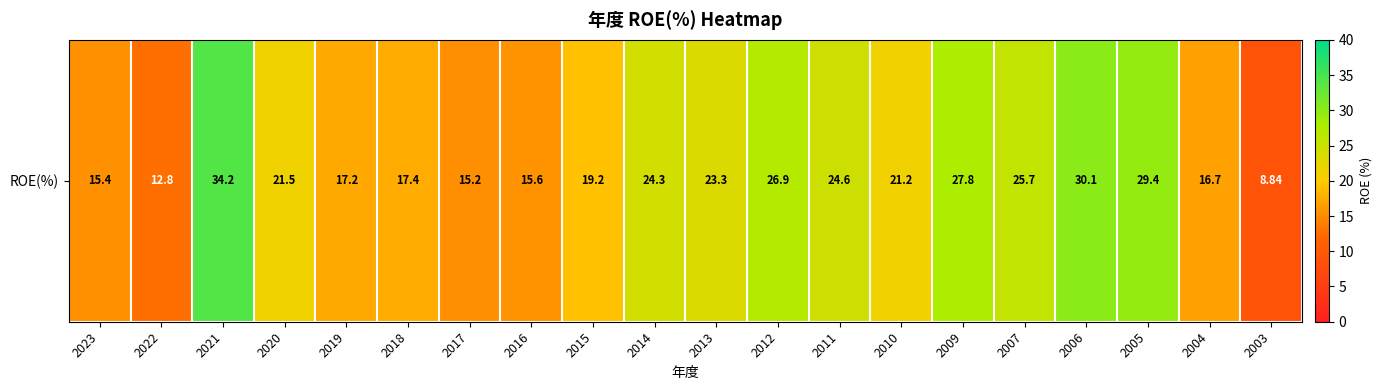

Rank the categories by value from lowest to highest.

2003, 2022, 2017, 2023, 2016, 2004, 2019, 2018, 2015, 2010, 2020, 2013, 2014, 2011, 2007, 2012, 2009, 2005, 2006, 2021